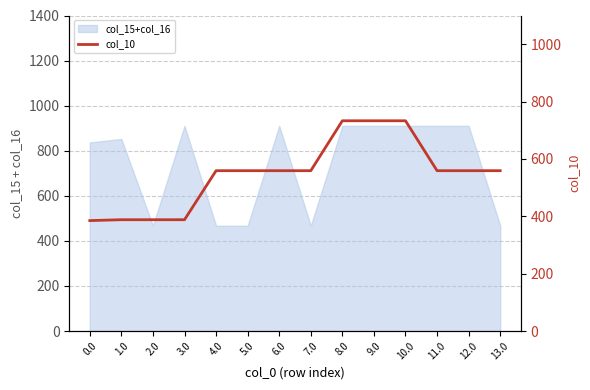

True or false: the data shows 680.6 at 2.0.

False